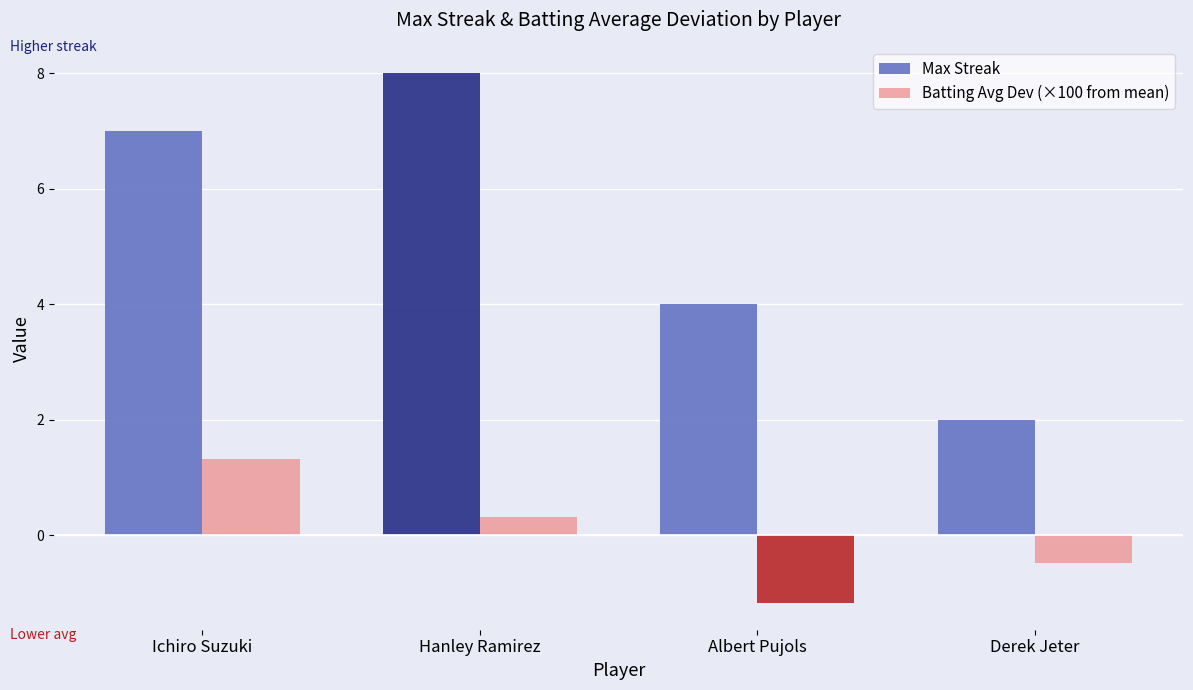

What is the value of the Max Streak bar at the 2nd from the left?

8.0